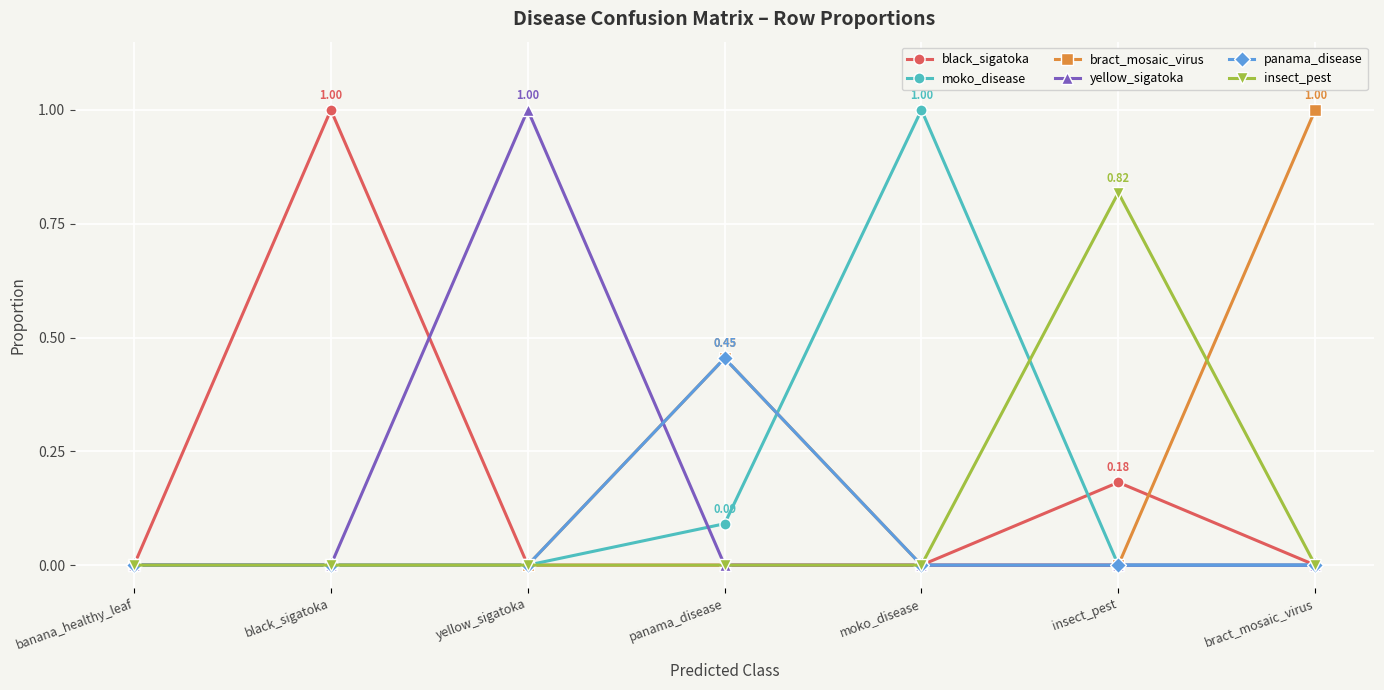

Is it true that moko_disease equals 1.0 at moko_disease?

True